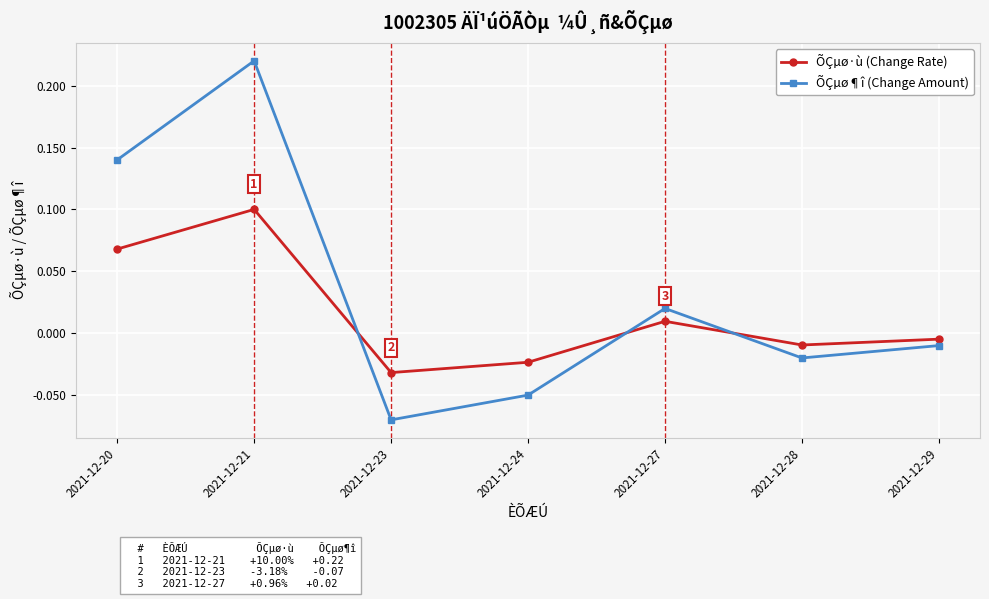

After their last crossing, which series has the higher values: ÕÇµø¶î (Change Amount) or ÕÇµø·ù (Change Rate)?

ÕÇµø·ù (Change Rate)